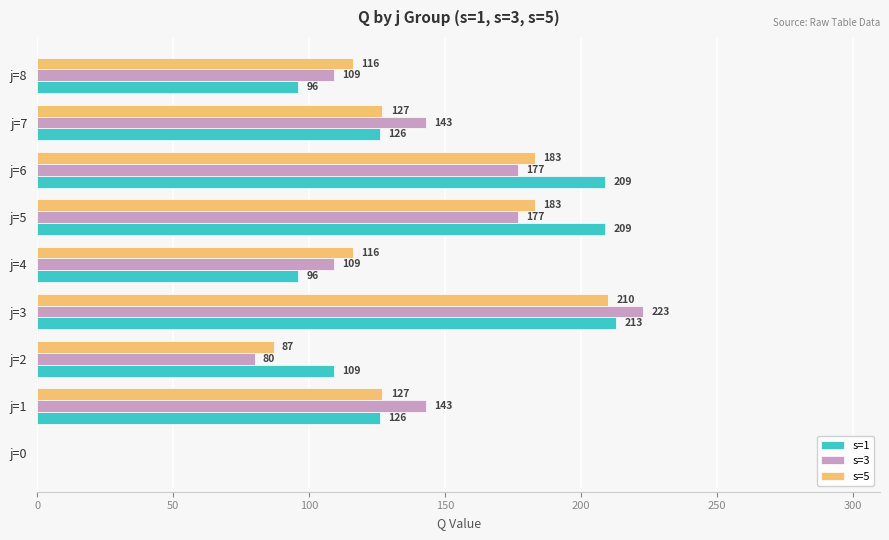

Between j=2 and j=5, which series saw the biggest shift?

s=1